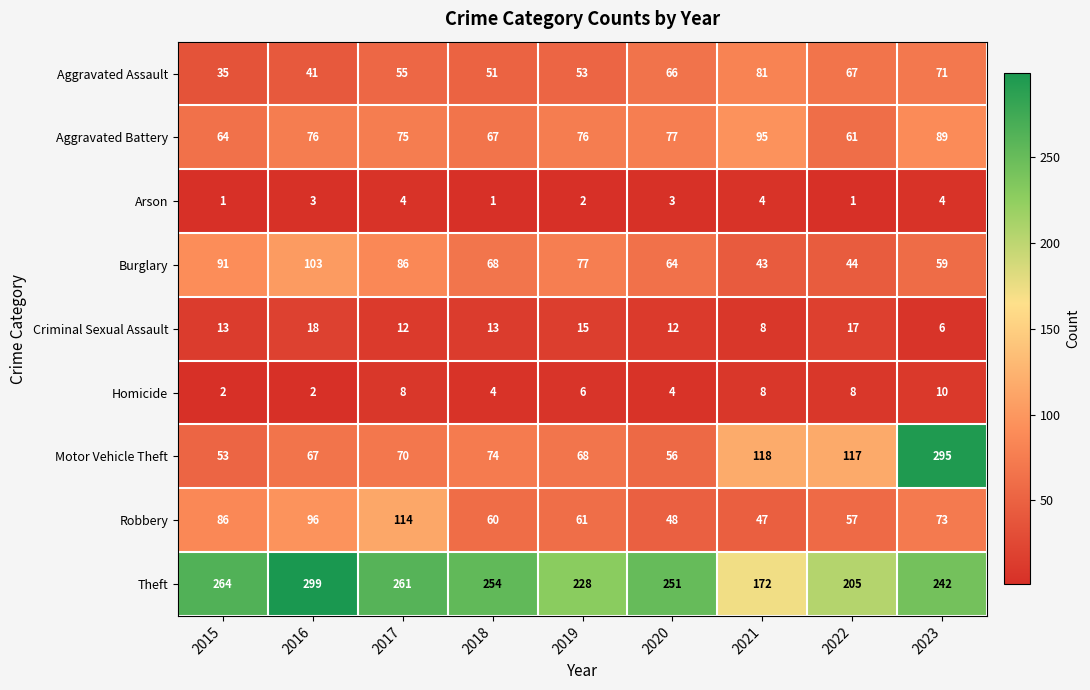

Which series changed the most between 2016 and 2023?

Motor Vehicle Theft